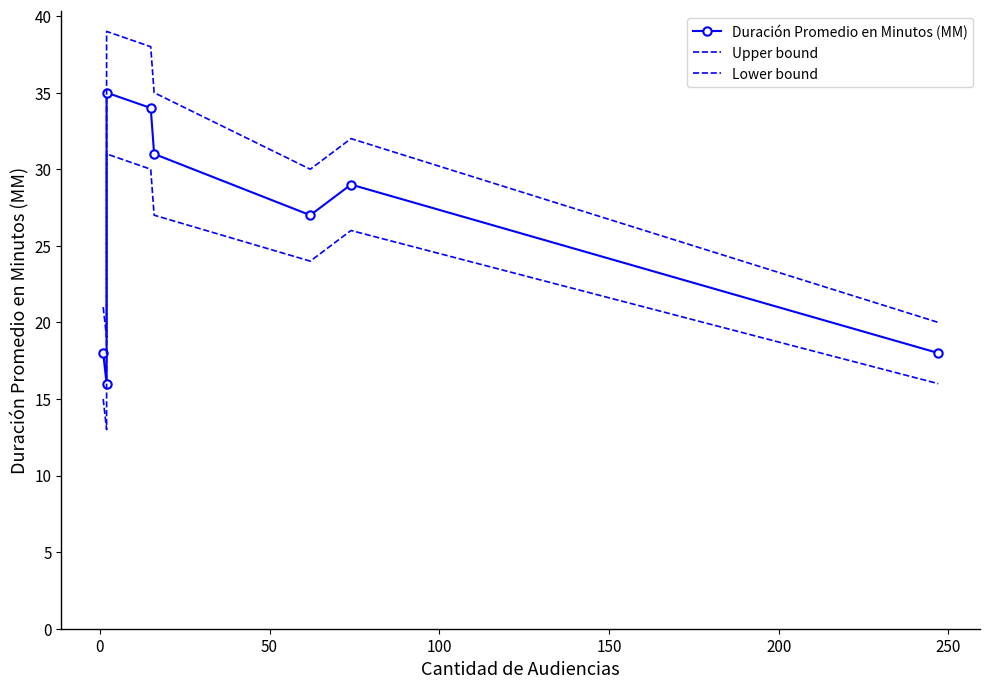

What is the minimum value for Lower bound?

13